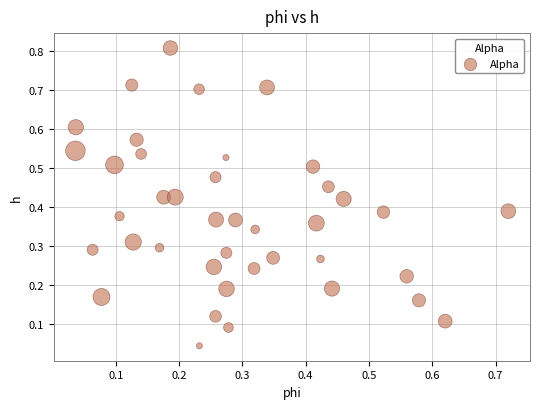

What is the range of Y values (max minus min)?

0.8